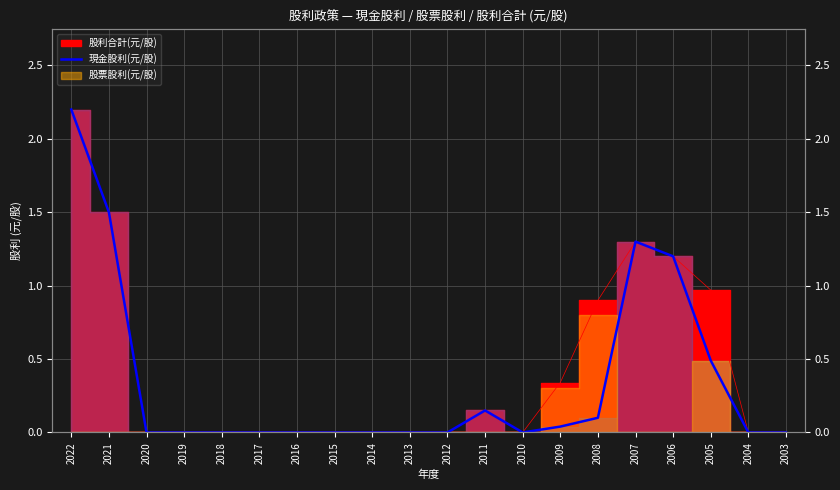

At which category does the data reach its first local peak?

2011